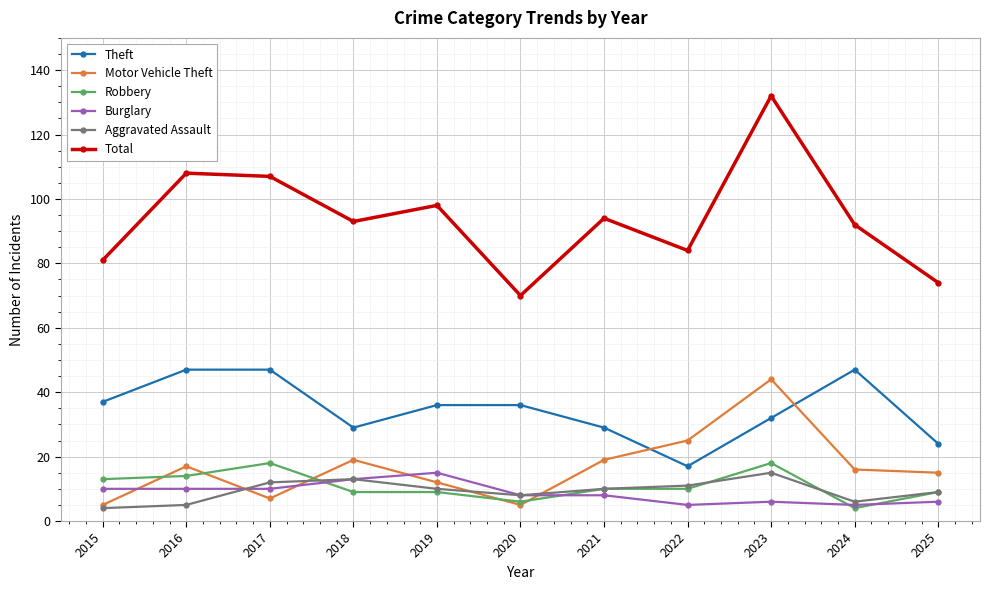

True or false: Theft has a value of 17 at 2015.

False